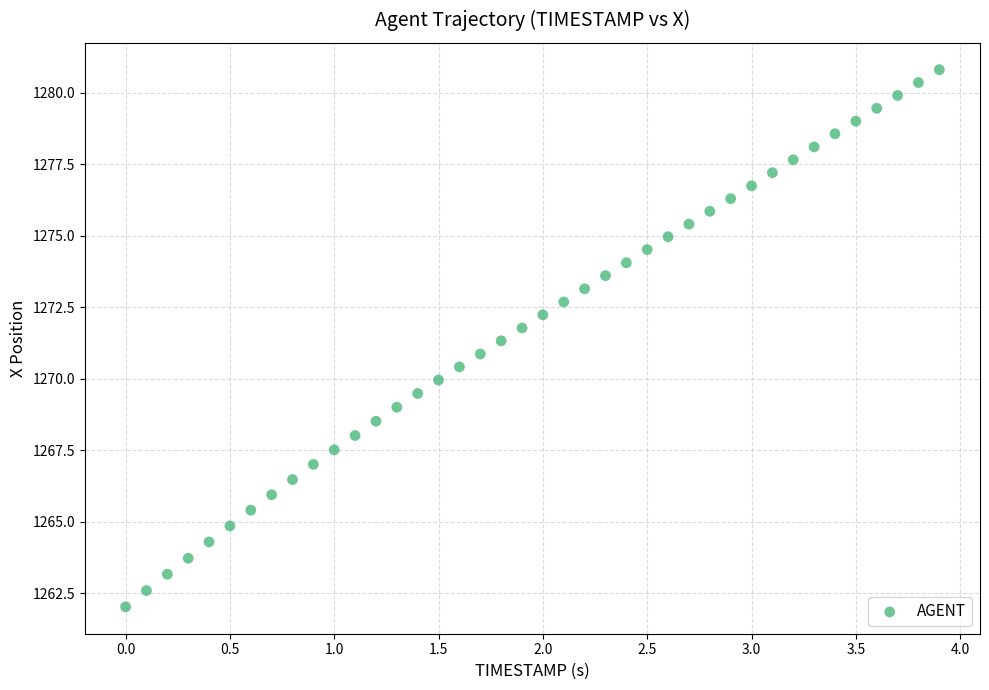

What is the range of X values (max minus min)?

3.9